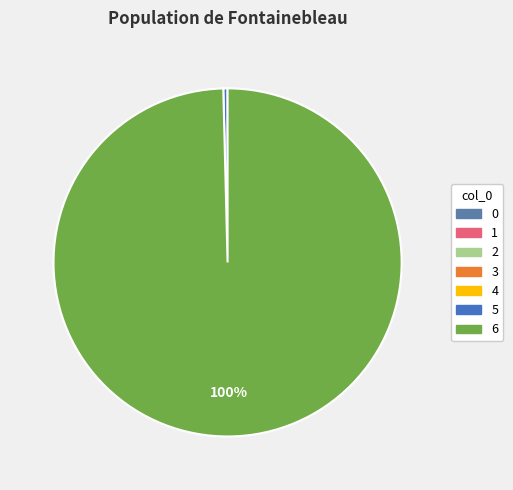

How many segments does this pie chart have?

7